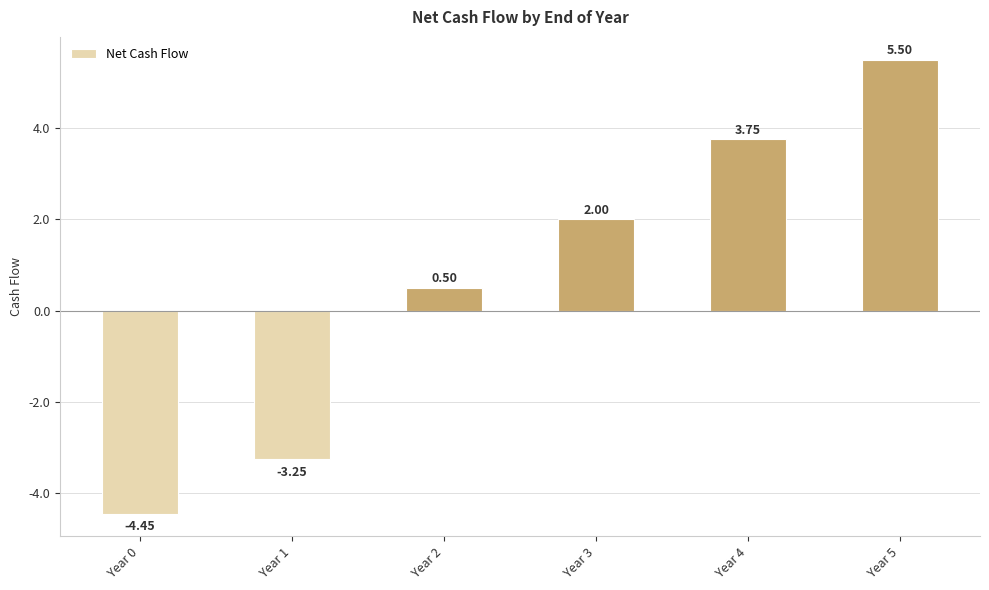

At which label is the value closest to 0?

Year 2